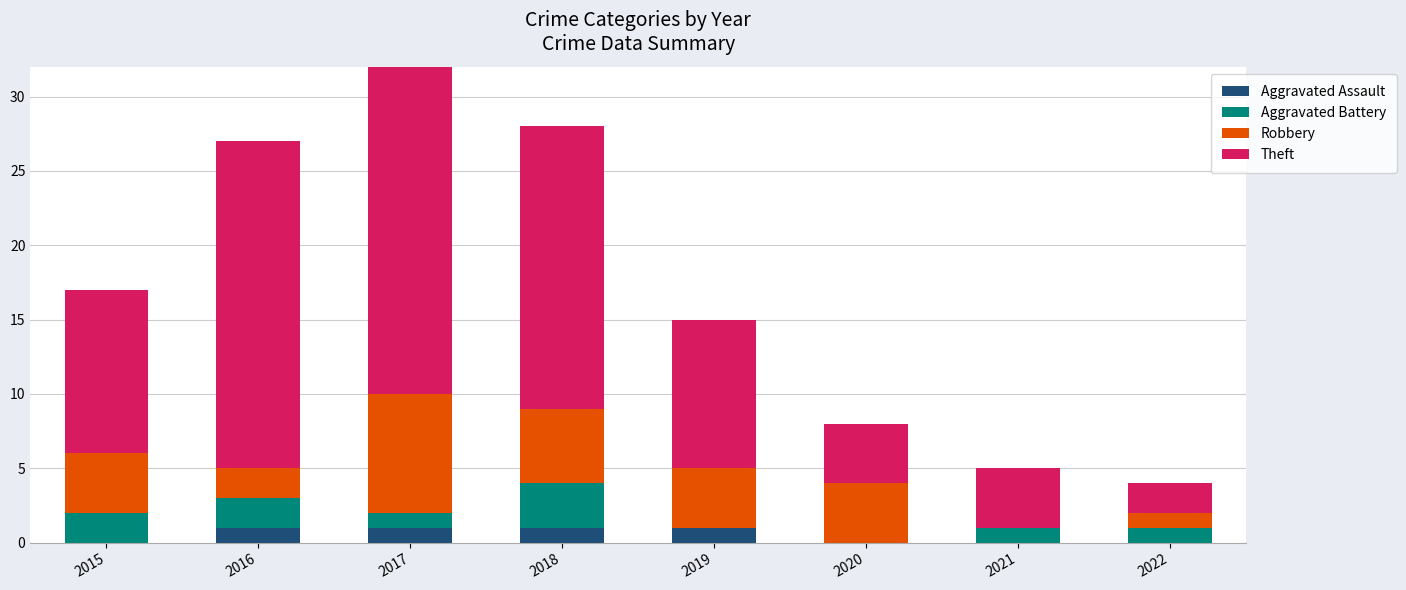

Reading right to left, what are all the values shown in this chart?

Aggravated Assault: 0	0	0	1	1	1	1	0
Aggravated Battery: 1	1	0	0	3	1	2	2
Robbery: 1	0	4	4	5	8	2	4
Theft: 2	4	4	10	19	24	22	11